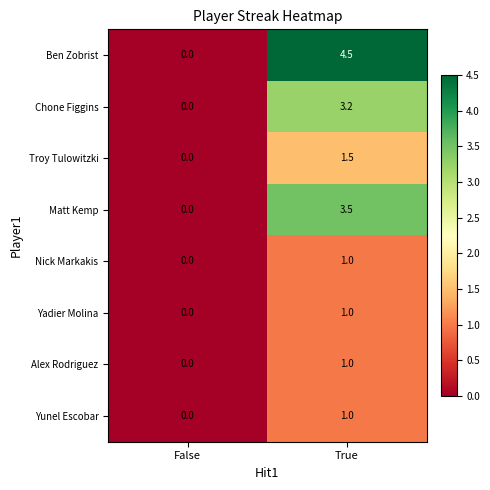

Which series changed the most between False and True?

Ben Zobrist